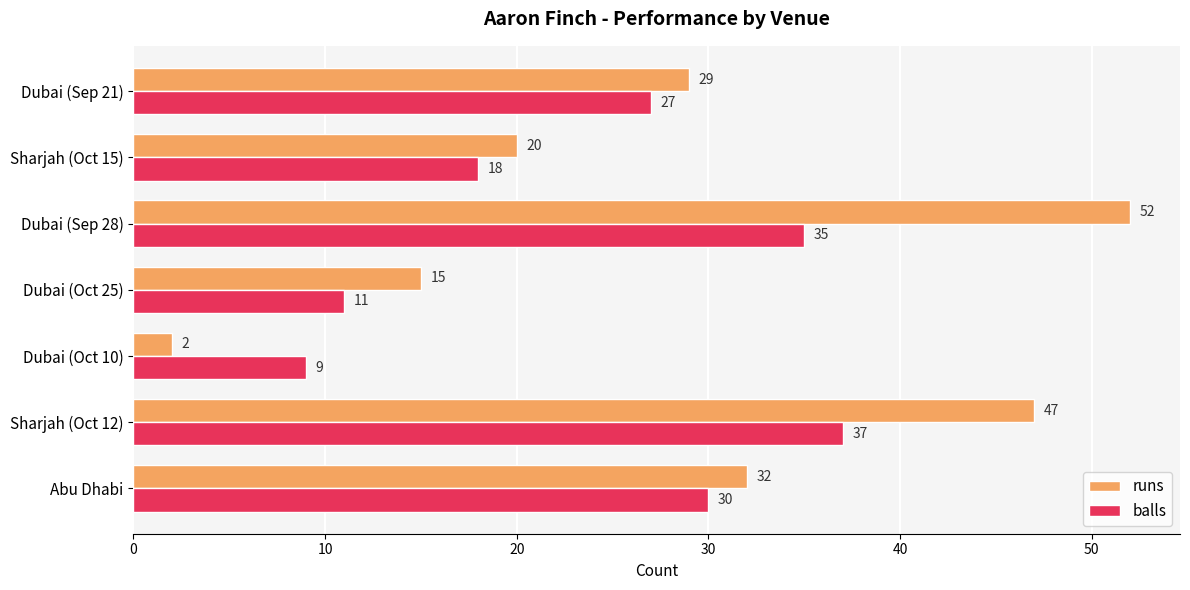

Between Abu Dhabi and Sharjah (Oct 12), which series saw the biggest shift?

runs